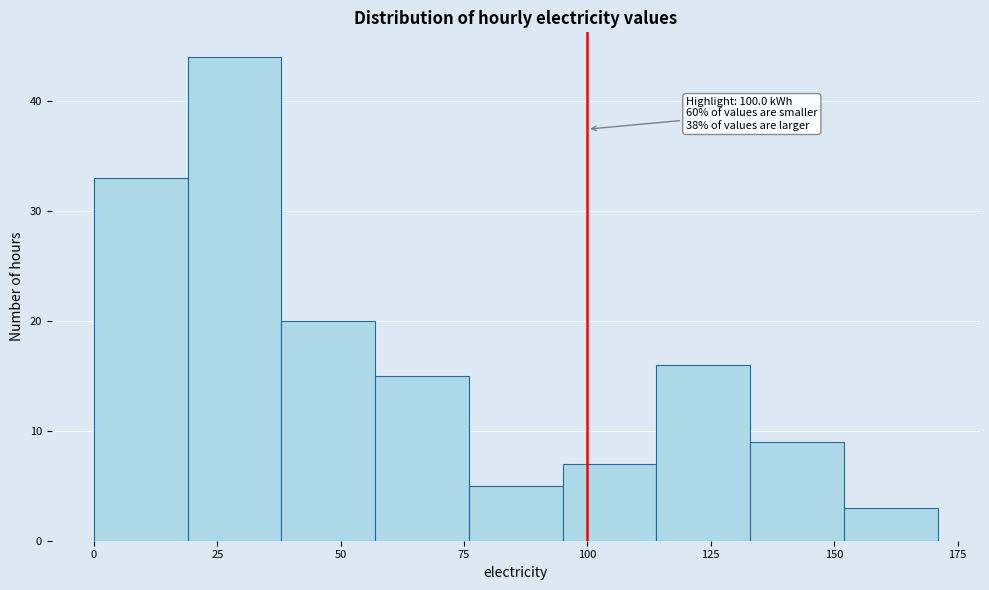

Read against the x-axis, roughly where is the centre of the tallest bar?

30